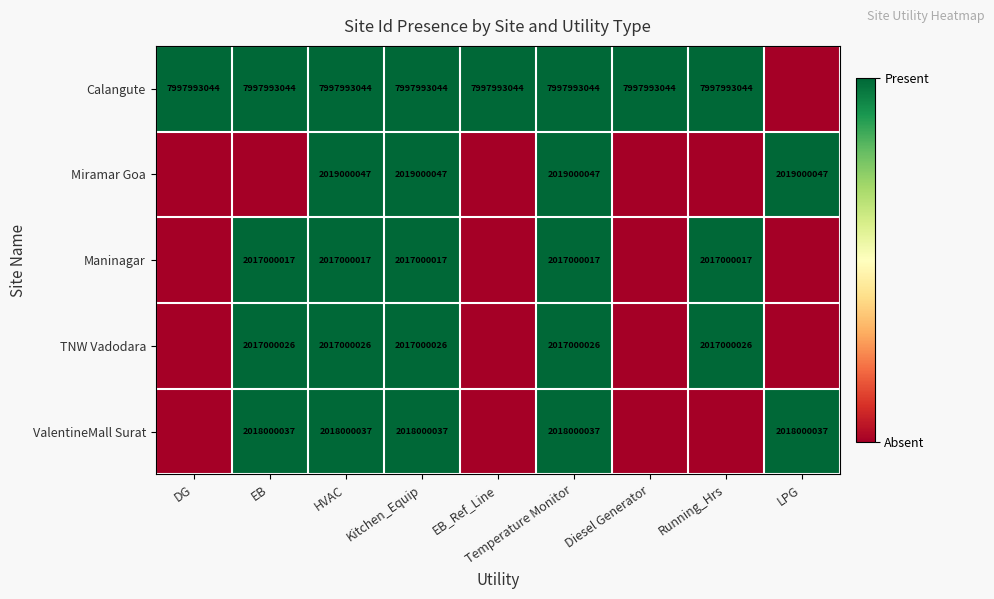

The TNW Vadodara series shows 2017000026 at Kitchen_Equip. True or false?

True